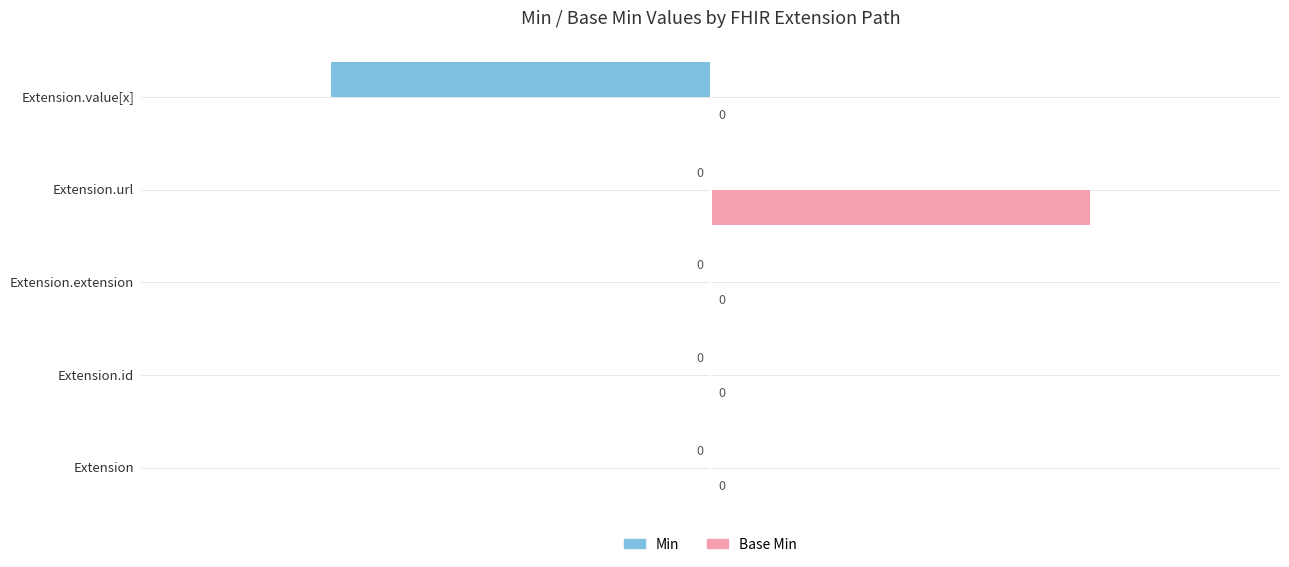

Which series has the largest total across all categories?

Base Min